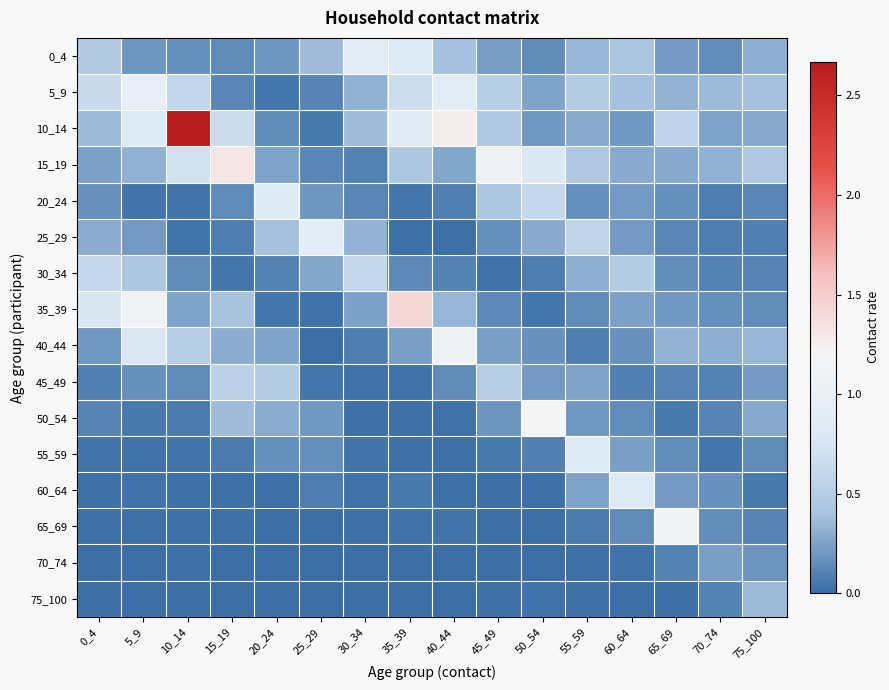

Reading left to right, extract all data points from this chart.

0_4: 0_4=0.5	5_9=0.2	10_14=0.2	15_19=0.1	20_24=0.2	25_29=0.4	30_34=0.9	35_39=0.8	40_44=0.4	45_49=0.2	50_54=0.1	55_59=0.3	60_64=0.4	65_69=0.2	70_74=0.1	75_100=0.3
5_9: 0_4=0.6	5_9=1.0	10_14=0.6	15_19=0.1	20_24=0.1	25_29=0.1	30_34=0.3	35_39=0.7	40_44=0.9	45_49=0.5	50_54=0.3	55_59=0.5	60_64=0.4	65_69=0.3	70_74=0.4	75_100=0.4
10_14: 0_4=0.4	5_9=0.8	10_14=2.7	15_19=0.7	20_24=0.1	25_29=0.1	30_34=0.4	35_39=0.9	40_44=1.3	45_49=0.4	50_54=0.2	55_59=0.3	60_64=0.2	65_69=0.6	70_74=0.3	75_100=0.3
15_19: 0_4=0.2	5_9=0.3	10_14=0.7	15_19=1.3	20_24=0.3	25_29=0.1	30_34=0.1	35_39=0.4	40_44=0.3	45_49=1.1	50_54=0.8	55_59=0.5	60_64=0.3	65_69=0.3	70_74=0.3	75_100=0.4
20_24: 0_4=0.2	5_9=0.0	10_14=0.0	15_19=0.1	20_24=0.8	25_29=0.2	30_34=0.1	35_39=0.0	40_44=0.1	45_49=0.4	50_54=0.6	55_59=0.2	60_64=0.2	65_69=0.2	70_74=0.1	75_100=0.1
25_29: 0_4=0.3	5_9=0.2	10_14=0.0	15_19=0.1	20_24=0.4	25_29=0.9	30_34=0.3	35_39=0.0	40_44=0.0	45_49=0.2	50_54=0.3	55_59=0.6	60_64=0.2	65_69=0.1	70_74=0.1	75_100=0.1
30_34: 0_4=0.6	5_9=0.4	10_14=0.1	15_19=0.0	20_24=0.1	25_29=0.3	30_34=0.6	35_39=0.1	40_44=0.1	45_49=0.0	50_54=0.1	55_59=0.3	60_64=0.5	65_69=0.1	70_74=0.1	75_100=0.1
35_39: 0_4=0.8	5_9=1.1	10_14=0.3	15_19=0.4	20_24=0.0	25_29=0.0	30_34=0.3	35_39=1.4	40_44=0.3	45_49=0.1	50_54=0.0	55_59=0.1	60_64=0.2	65_69=0.2	70_74=0.2	75_100=0.2
40_44: 0_4=0.2	5_9=0.8	10_14=0.5	15_19=0.3	20_24=0.3	25_29=0.0	30_34=0.1	35_39=0.2	40_44=1.1	45_49=0.2	50_54=0.2	55_59=0.1	60_64=0.2	65_69=0.3	70_74=0.3	75_100=0.3
45_49: 0_4=0.1	5_9=0.2	10_14=0.1	15_19=0.6	20_24=0.5	25_29=0.0	30_34=0.0	35_39=0.0	40_44=0.1	45_49=0.5	50_54=0.2	55_59=0.3	60_64=0.1	65_69=0.1	70_74=0.1	75_100=0.2
50_54: 0_4=0.1	5_9=0.1	10_14=0.1	15_19=0.4	20_24=0.3	25_29=0.2	30_34=0.0	35_39=0.0	40_44=0.0	45_49=0.2	50_54=1.2	55_59=0.2	60_64=0.2	65_69=0.1	70_74=0.1	75_100=0.3
55_59: 0_4=0.0	5_9=0.0	10_14=0.0	15_19=0.1	20_24=0.2	25_29=0.2	30_34=0.0	35_39=0.0	40_44=0.0	45_49=0.1	50_54=0.1	55_59=0.8	60_64=0.2	65_69=0.2	70_74=0.0	75_100=0.1
60_64: 0_4=0.0	5_9=0.0	10_14=0.0	15_19=0.0	20_24=0.0	25_29=0.1	30_34=0.0	35_39=0.1	40_44=0.0	45_49=0.0	50_54=0.0	55_59=0.3	60_64=0.8	65_69=0.2	70_74=0.2	75_100=0.1
65_69: 0_4=0.0	5_9=0.0	10_14=0.0	15_19=0.0	20_24=0.0	25_29=0.0	30_34=0.0	35_39=0.0	40_44=0.0	45_49=0.0	50_54=0.0	55_59=0.1	60_64=0.1	65_69=1.2	70_74=0.2	75_100=0.1
70_74: 0_4=0.0	5_9=0.0	10_14=0.0	15_19=0.0	20_24=0.0	25_29=0.0	30_34=0.0	35_39=0.0	40_44=0.0	45_49=0.0	50_54=0.0	55_59=0.0	60_64=0.0	65_69=0.1	70_74=0.2	75_100=0.2
75_100: 0_4=0.0	5_9=0.0	10_14=0.0	15_19=0.0	20_24=0.0	25_29=0.0	30_34=0.0	35_39=0.0	40_44=0.0	45_49=0.0	50_54=0.0	55_59=0.0	60_64=0.0	65_69=0.0	70_74=0.1	75_100=0.4